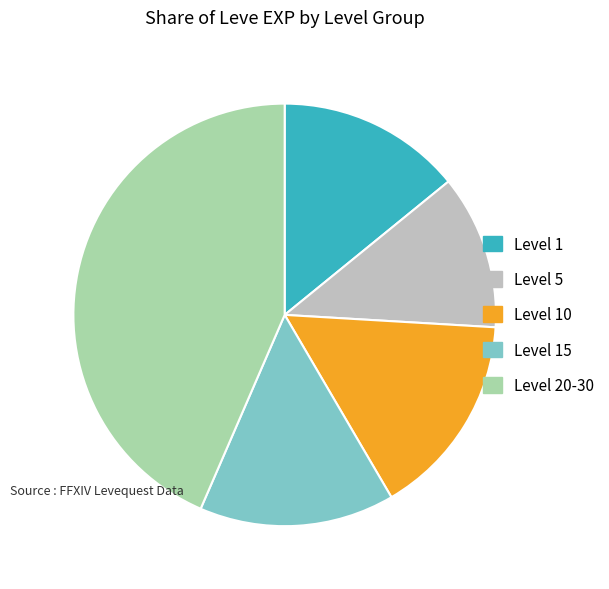

Does any single category account for the majority?

No